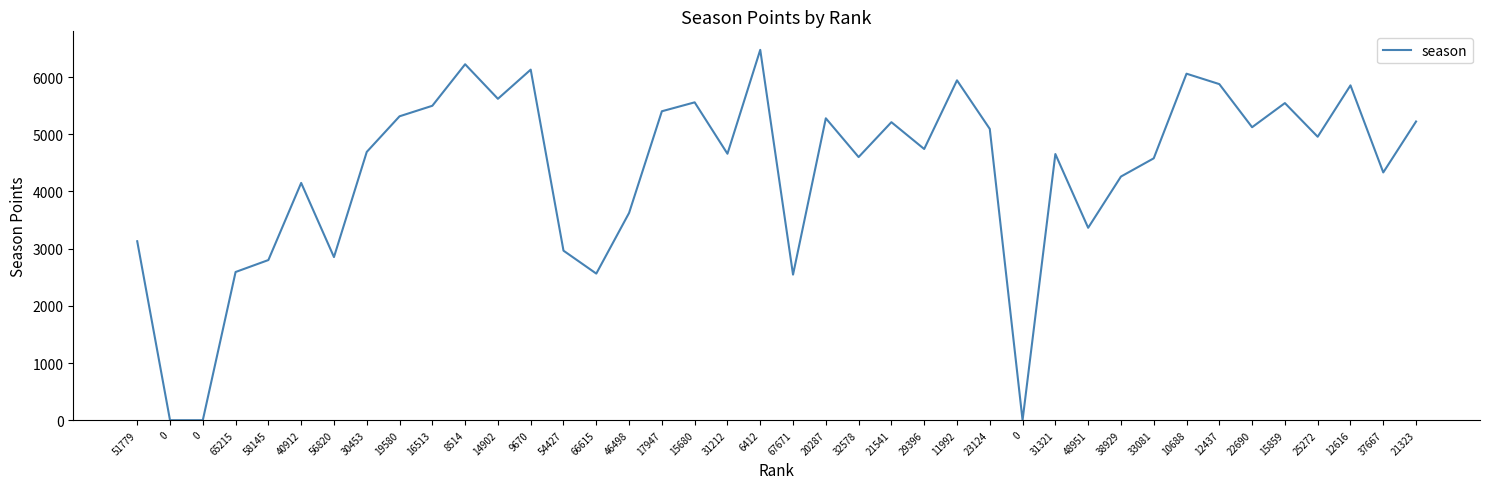

How many lines are shown in the chart?

1